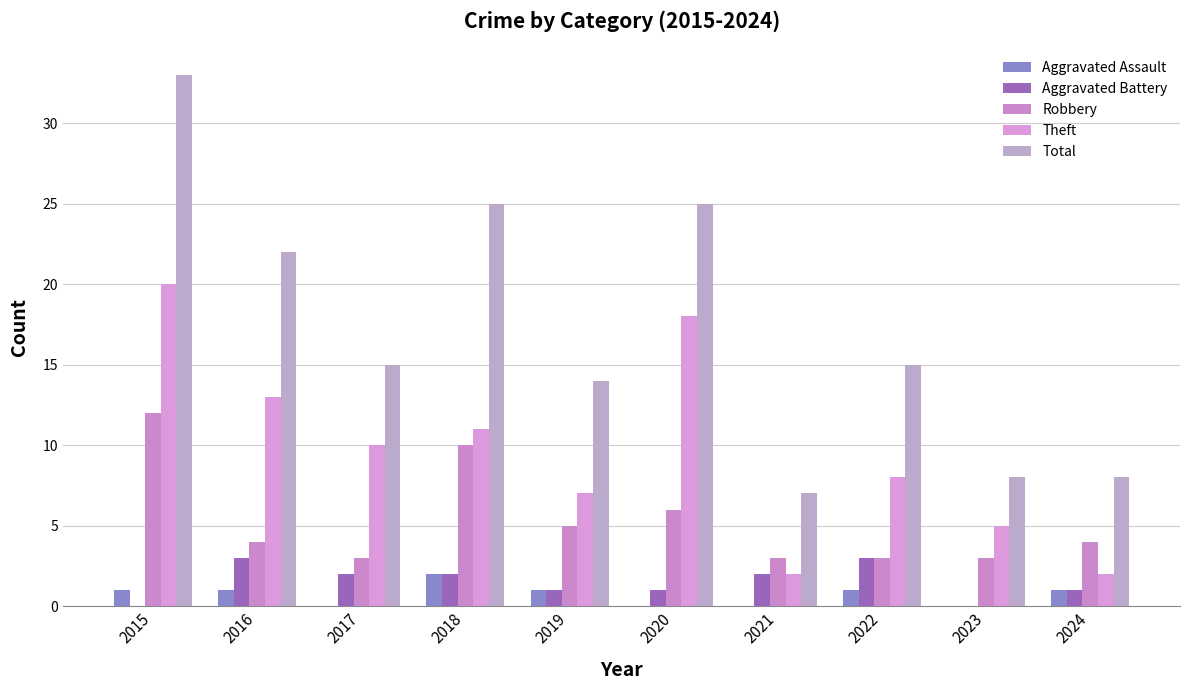

How many groups of bars are there?

10